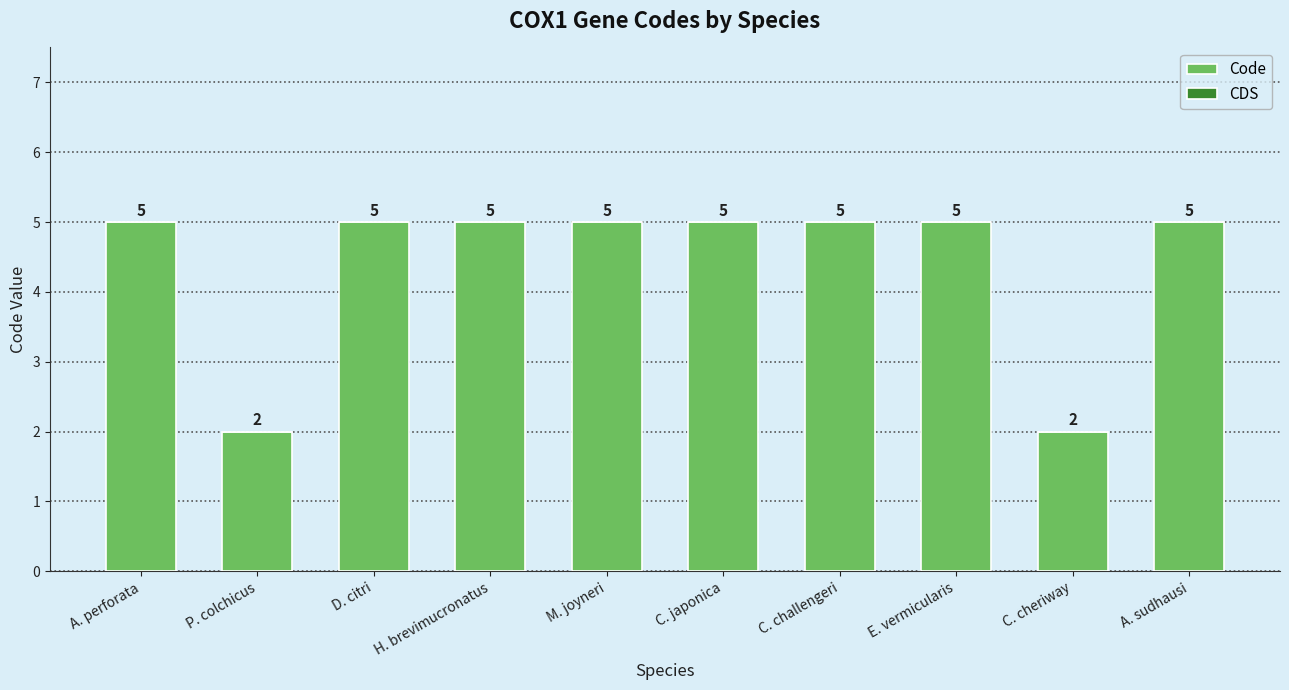

What is the maximum value shown in the chart?

5